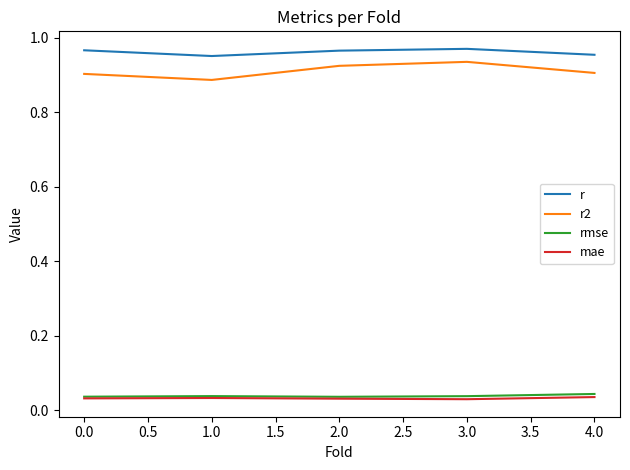

What is the total value across all series at 0.0?

1.9